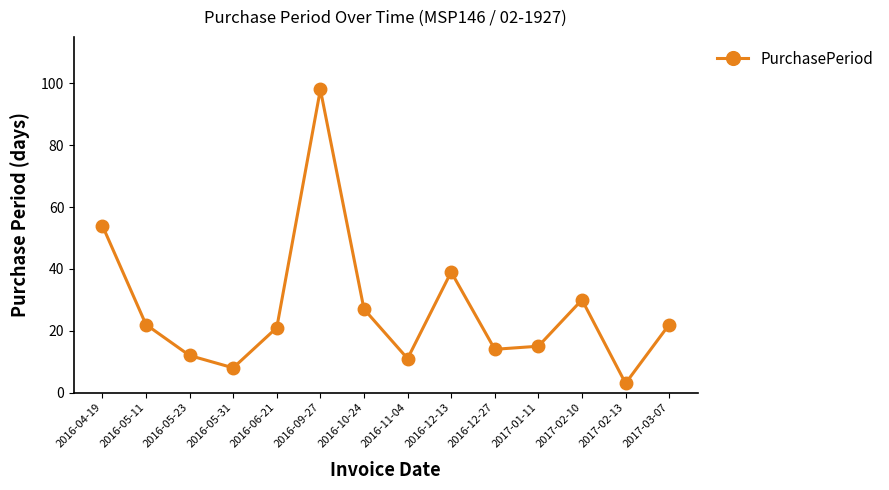

What is the difference between the maximum and second lowest values?

90